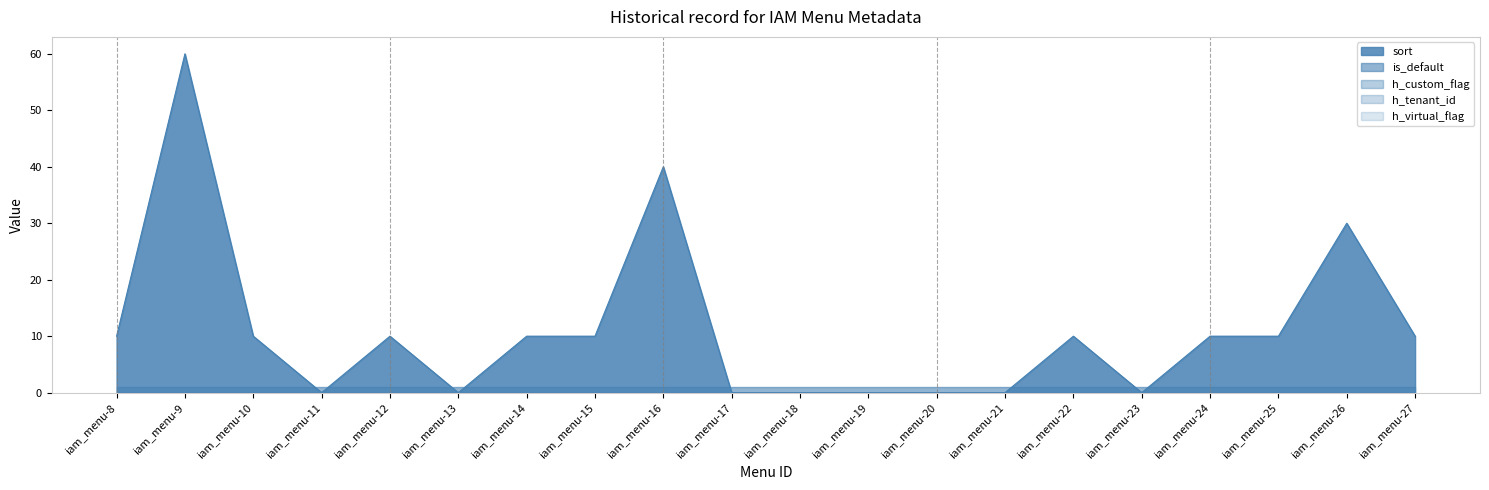

Reading left to right, transcribe all the data shown in this chart.

sort: iam_menu-8=10	iam_menu-9=60	iam_menu-10=10	iam_menu-11=0	iam_menu-12=10	iam_menu-13=0	iam_menu-14=10	iam_menu-15=10	iam_menu-16=40	iam_menu-17=0	iam_menu-18=0	iam_menu-19=0	iam_menu-20=0	iam_menu-21=0	iam_menu-22=10	iam_menu-23=0	iam_menu-24=10	iam_menu-25=10	iam_menu-26=30	iam_menu-27=10
is_default: iam_menu-8=1	iam_menu-9=1	iam_menu-10=1	iam_menu-11=1	iam_menu-12=1	iam_menu-13=1	iam_menu-14=1	iam_menu-15=1	iam_menu-16=1	iam_menu-17=1	iam_menu-18=1	iam_menu-19=1	iam_menu-20=1	iam_menu-21=1	iam_menu-22=1	iam_menu-23=1	iam_menu-24=1	iam_menu-25=1	iam_menu-26=1	iam_menu-27=1
h_custom_flag: iam_menu-8=0	iam_menu-9=0	iam_menu-10=0	iam_menu-11=0	iam_menu-12=0	iam_menu-13=0	iam_menu-14=0	iam_menu-15=0	iam_menu-16=0	iam_menu-17=0	iam_menu-18=0	iam_menu-19=0	iam_menu-20=0	iam_menu-21=0	iam_menu-22=0	iam_menu-23=0	iam_menu-24=0	iam_menu-25=0	iam_menu-26=0	iam_menu-27=0
h_tenant_id: iam_menu-8=0	iam_menu-9=0	iam_menu-10=0	iam_menu-11=0	iam_menu-12=0	iam_menu-13=0	iam_menu-14=0	iam_menu-15=0	iam_menu-16=0	iam_menu-17=0	iam_menu-18=0	iam_menu-19=0	iam_menu-20=0	iam_menu-21=0	iam_menu-22=0	iam_menu-23=0	iam_menu-24=0	iam_menu-25=0	iam_menu-26=0	iam_menu-27=0
h_virtual_flag: iam_menu-8=0	iam_menu-9=0	iam_menu-10=0	iam_menu-11=0	iam_menu-12=0	iam_menu-13=0	iam_menu-14=0	iam_menu-15=0	iam_menu-16=0	iam_menu-17=0	iam_menu-18=0	iam_menu-19=0	iam_menu-20=0	iam_menu-21=0	iam_menu-22=0	iam_menu-23=0	iam_menu-24=0	iam_menu-25=0	iam_menu-26=0	iam_menu-27=0